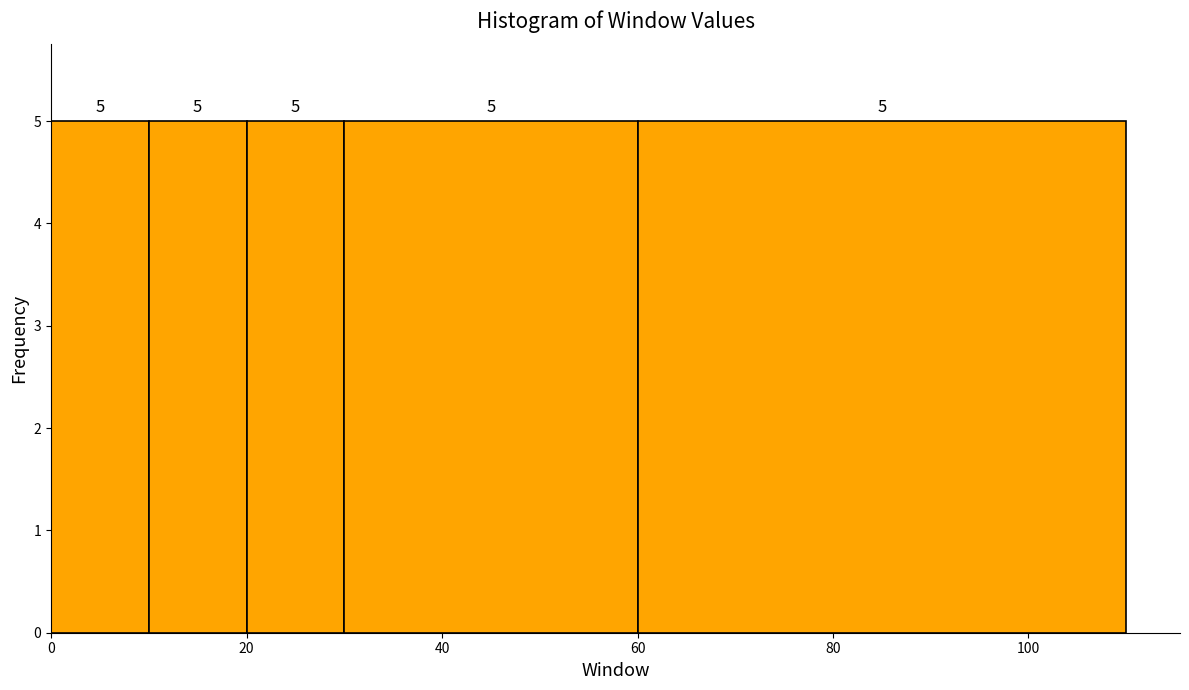

How tall is the bar that spans 60 to 110 on the x-axis?

5